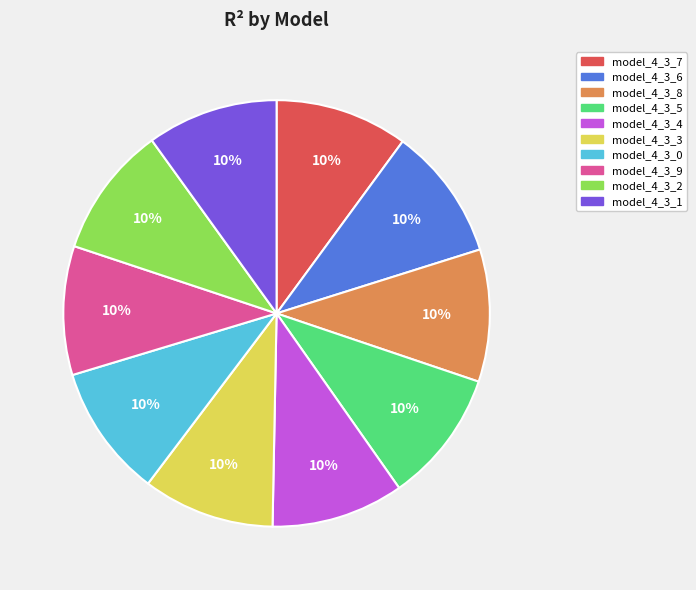

Do model_4_3_5 and model_4_3_6 together represent more than half of the pie?

No